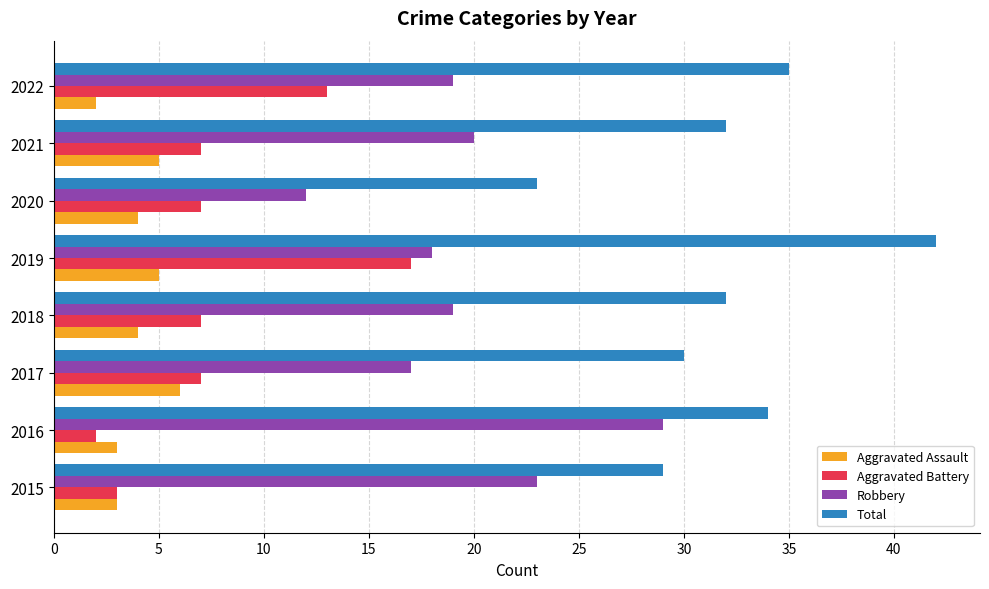

The Aggravated Battery series shows 10 at 2018. True or false?

False